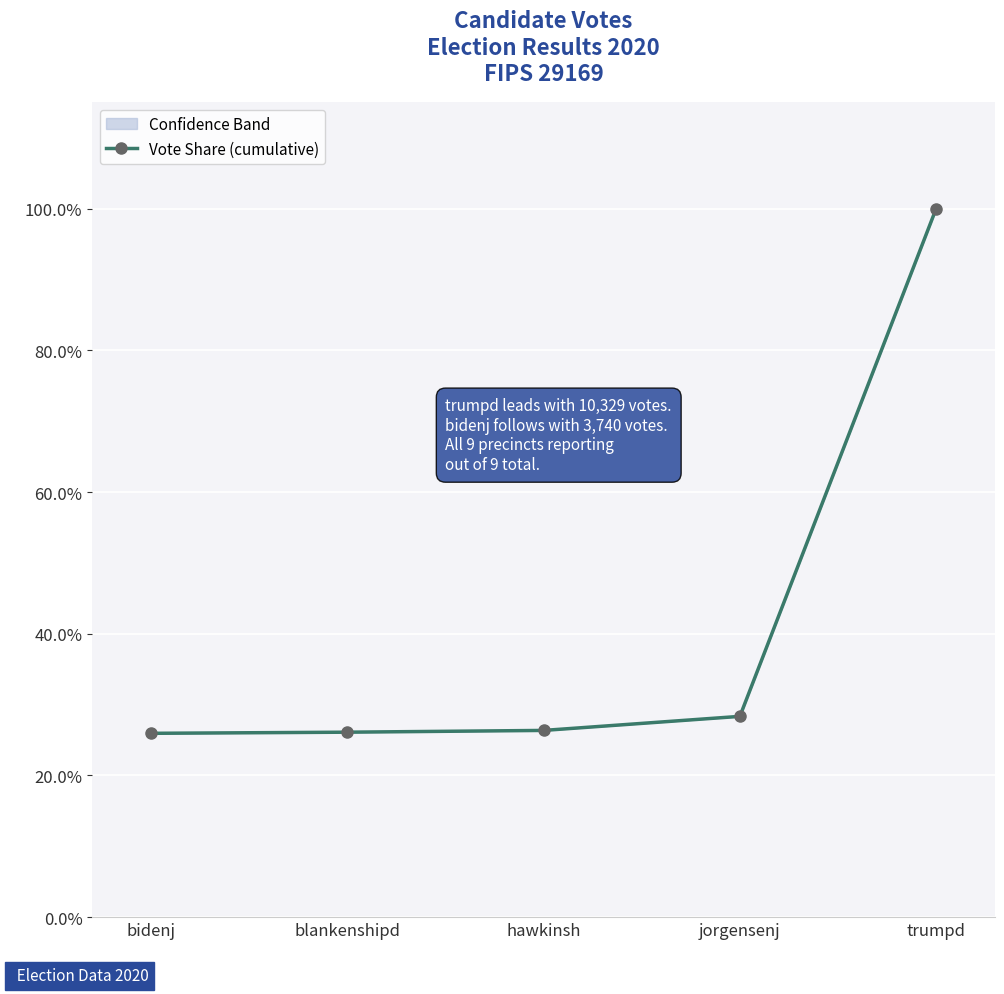

What is the average value?

0.4